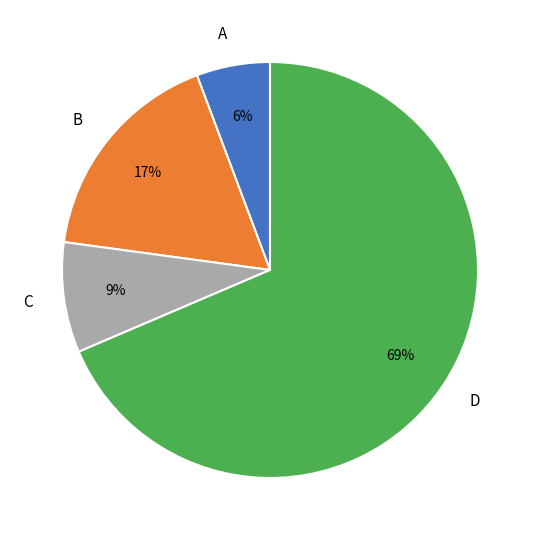

Which slice is the largest?

D